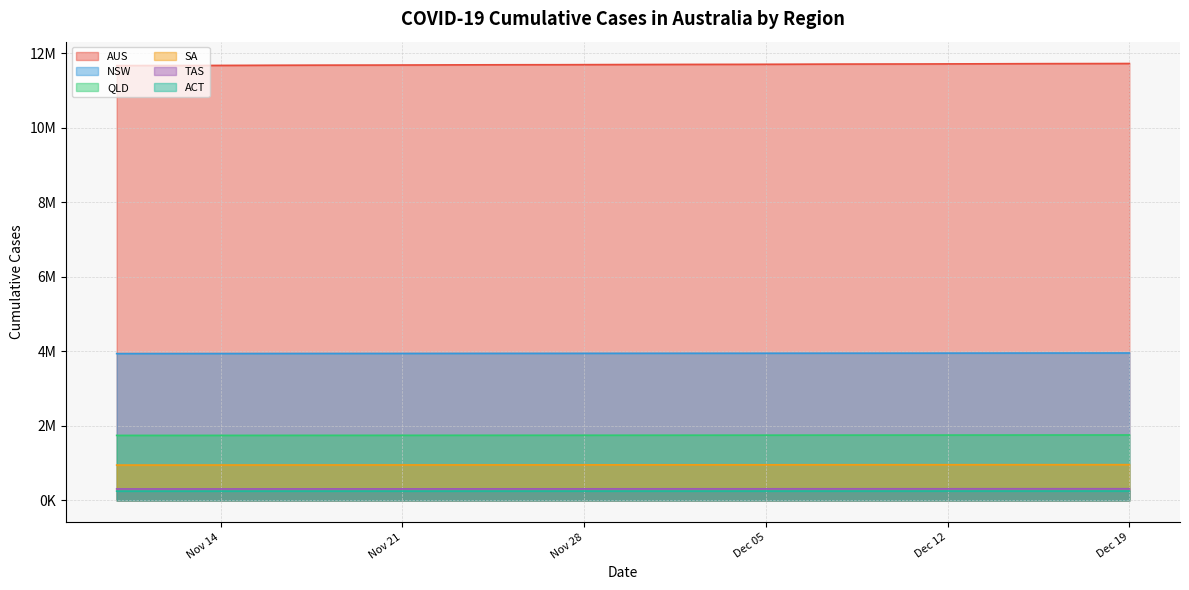

Is the value of DAILY_CASES_CUMULATIVE_NSW at 2023-11-19 greater than the value of DAILY_CASES_CUMULATIVE_SA at 2023-12-09?

Yes